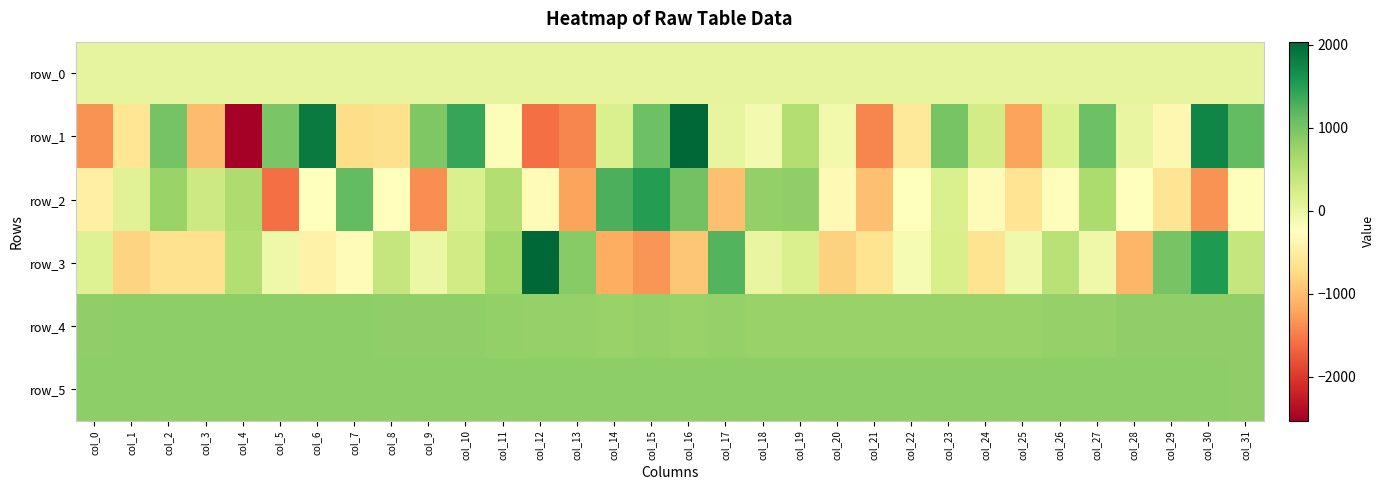

What is the lowest value of the row_3 series?

-1326.0